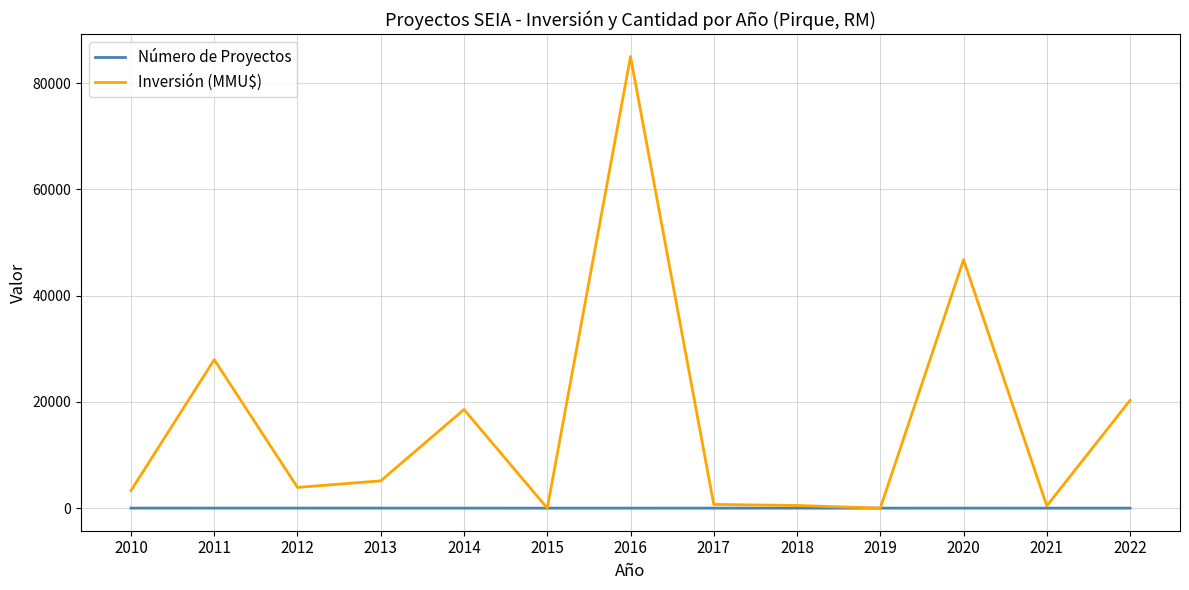

The Inversión (MMU$) series shows 15753 at 2011. True or false?

False